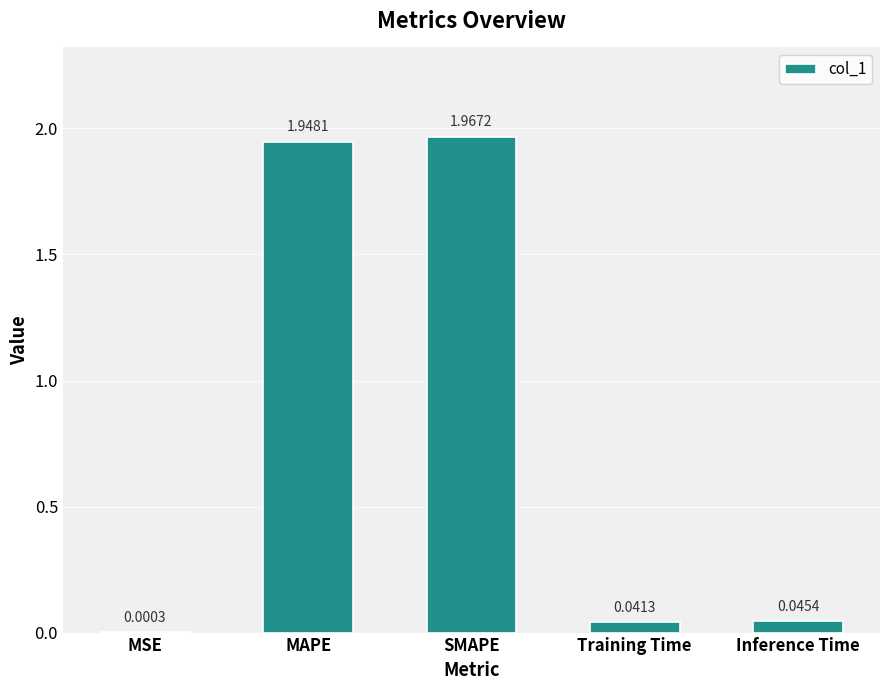

Does the chart contain stacked bars?

No